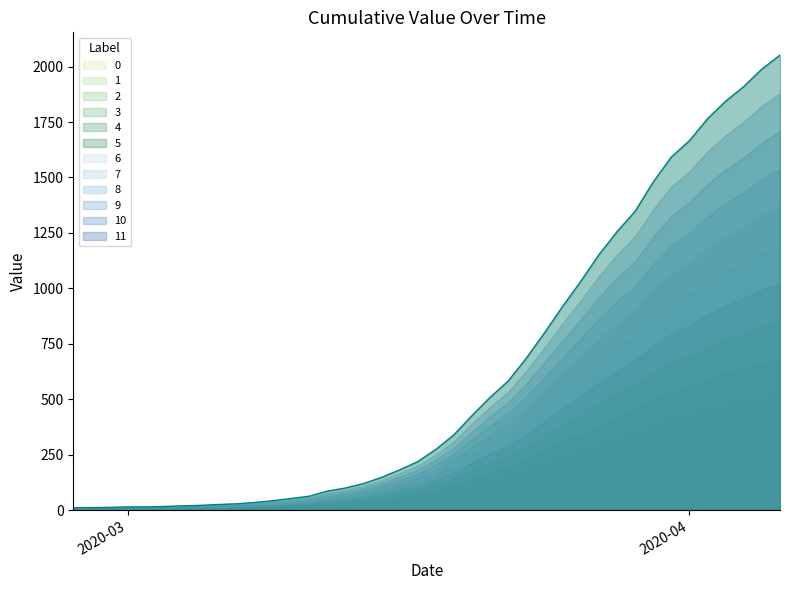

What is the change in value from 2020-02-28 to 2020-03-07?

+17